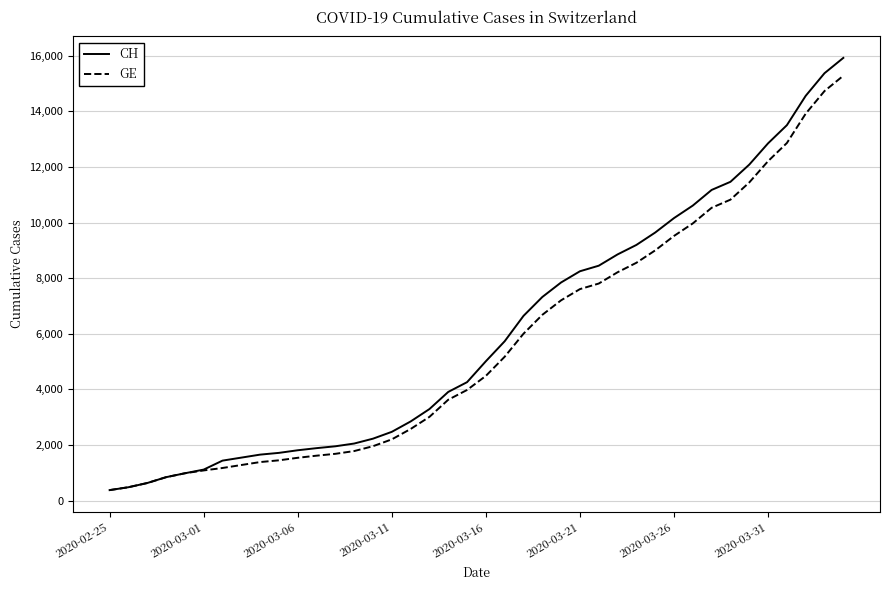

Which series has the largest range (max minus min)?

CH